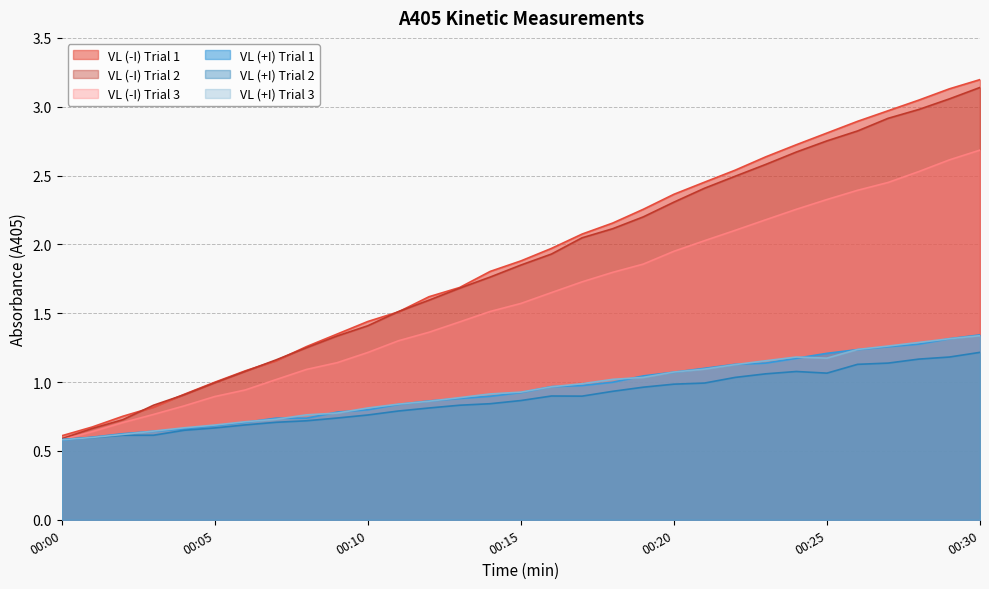

Between 00:03 and 00:14, which is larger?

00:14